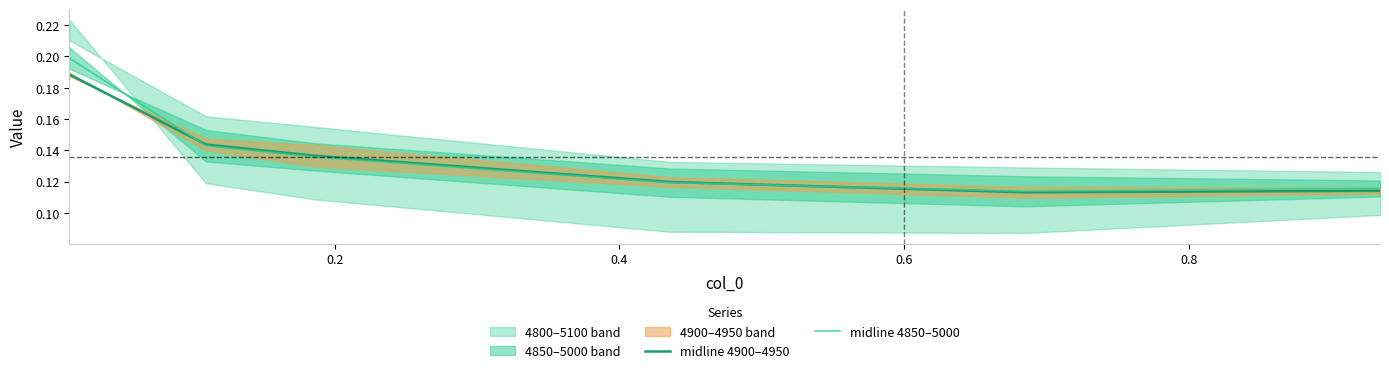

After their last crossing, which series has the higher values: midline 4900–4950 or midline 4850–5000?

midline 4850–5000